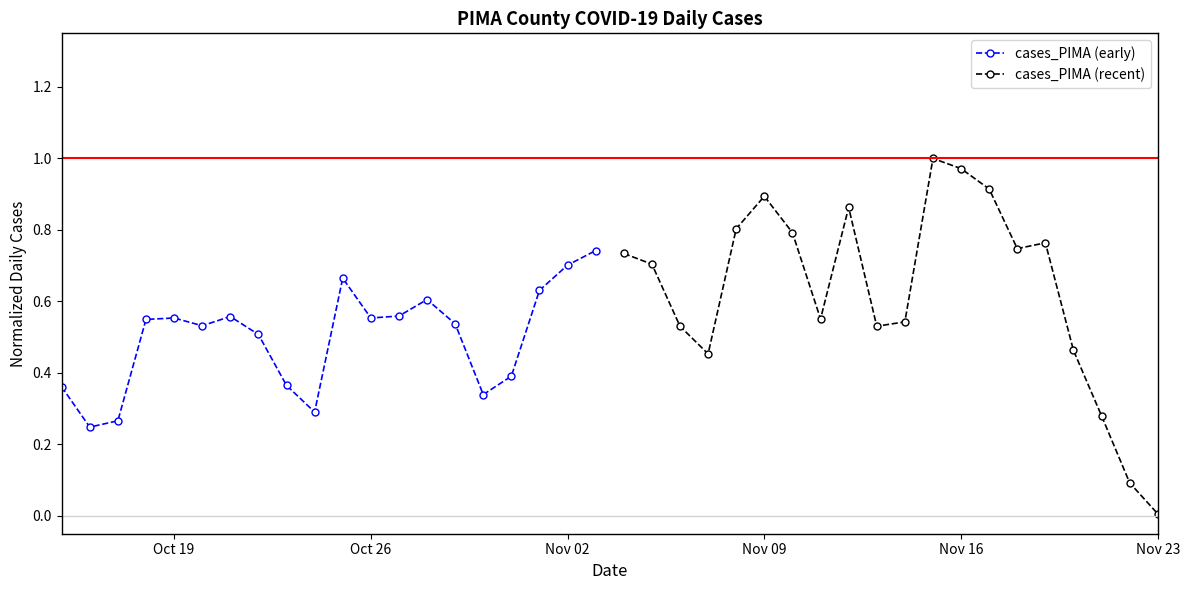

How many cases_PIMA (early) values are between 0 and 1?

20